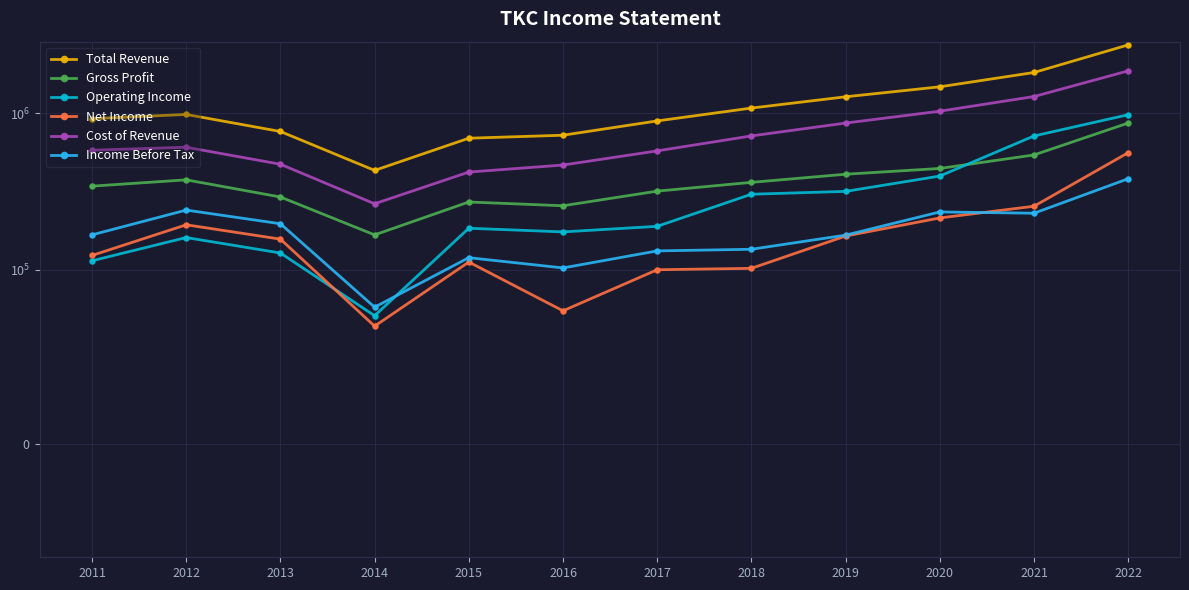

Is the value of Cost of Revenue at 2013 greater than the value of Gross Profit at 2014?

Yes